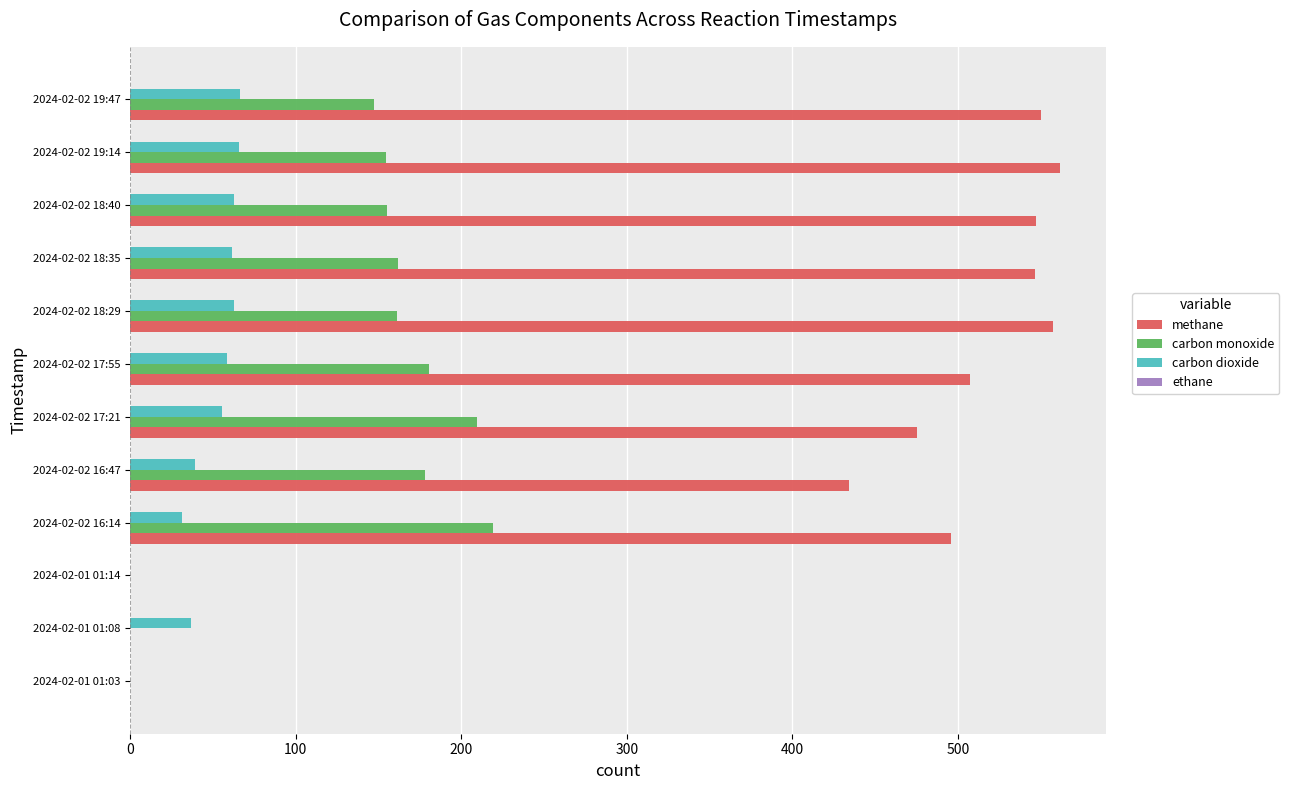

Where is methane nearest to the value 280?

2024-02-02 16:47